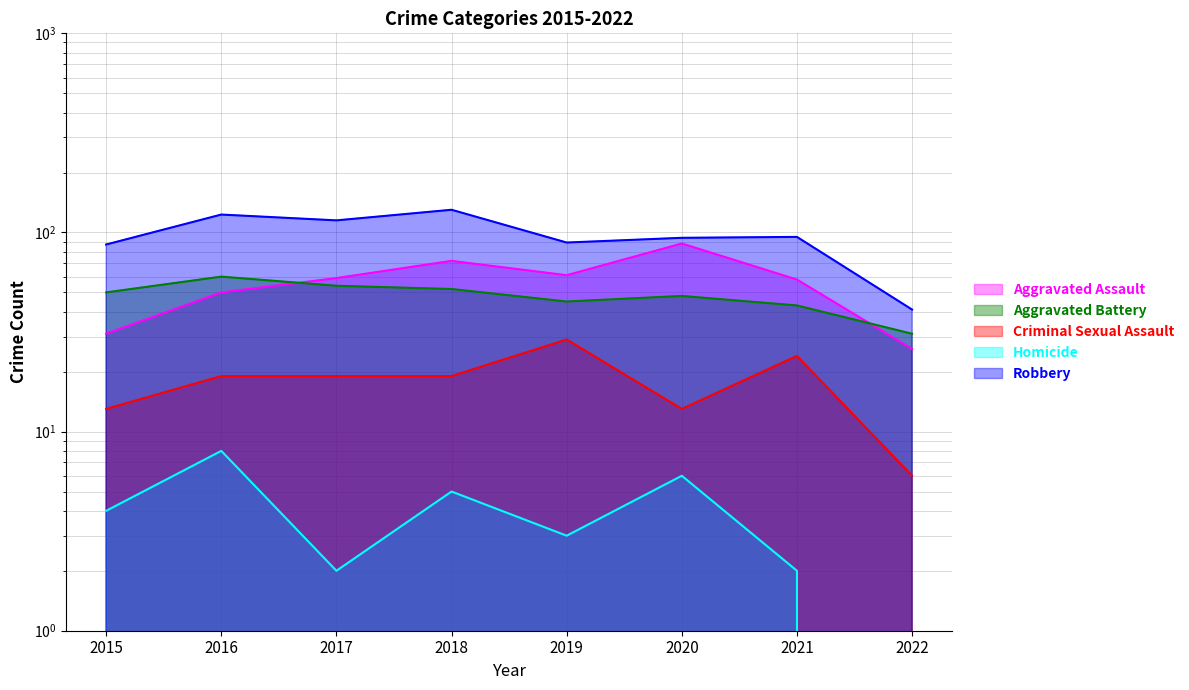

Is the value of Robbery at 2017 greater than the value of Criminal Sexual Assault at 2016?

Yes